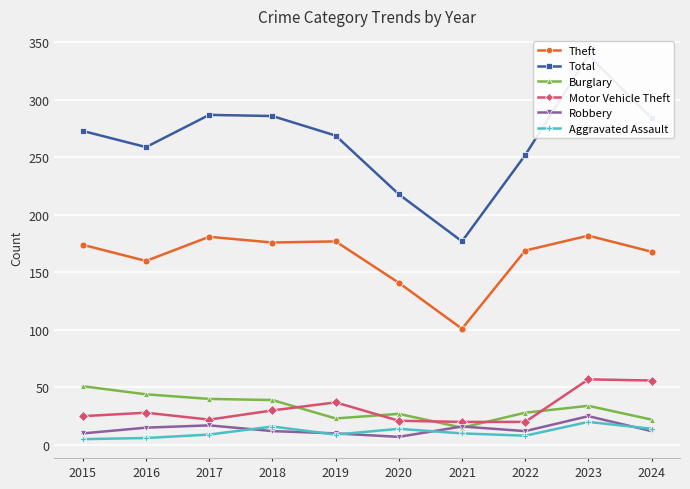

At how many categories does at least one series exceed 326?

1